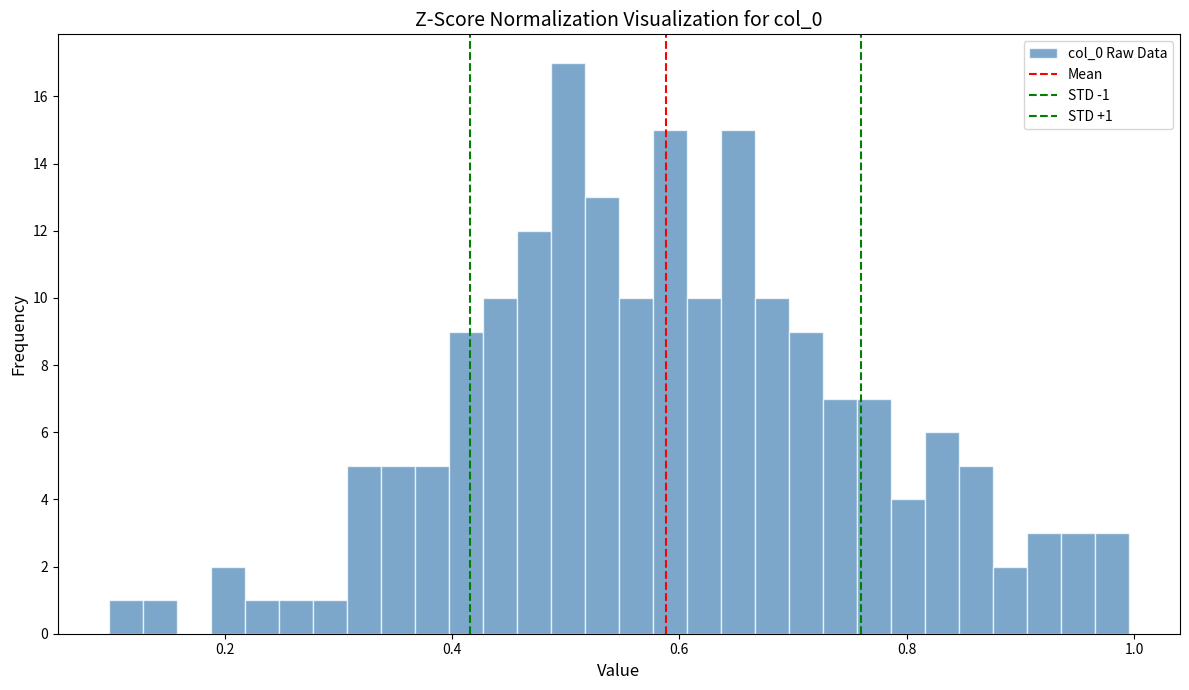

Around what value on the x-axis is the tallest bar? Give the approximate position of its centre, as read against the axis.

0.50